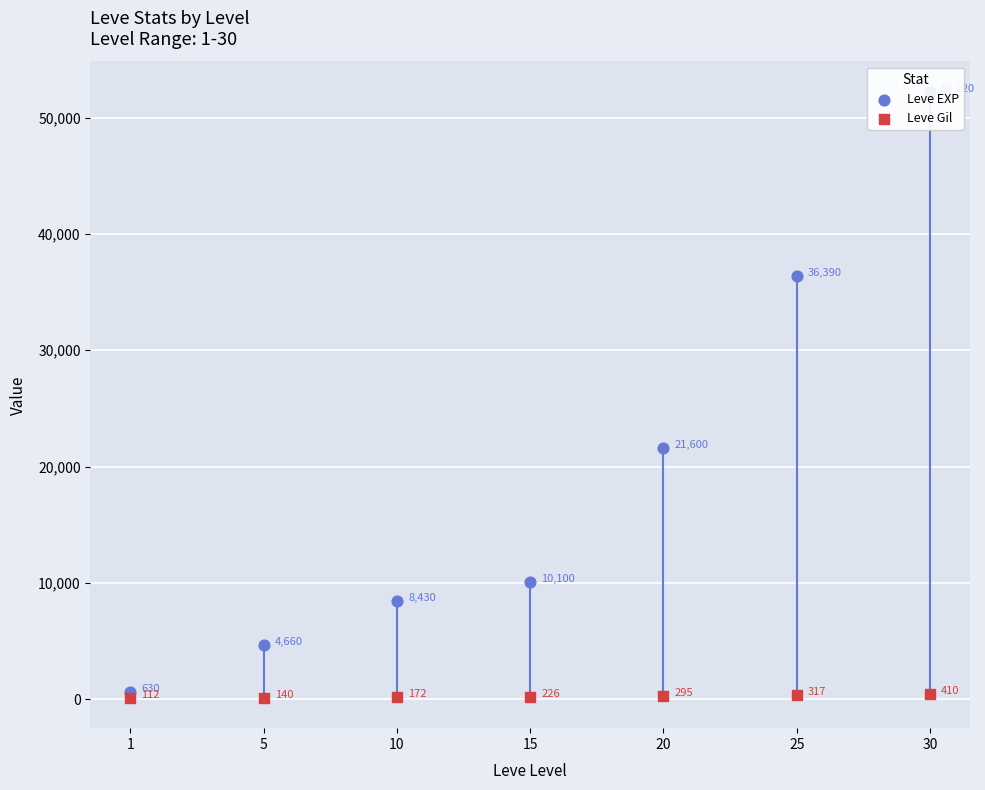

What is the total value across all series at 10?

8602